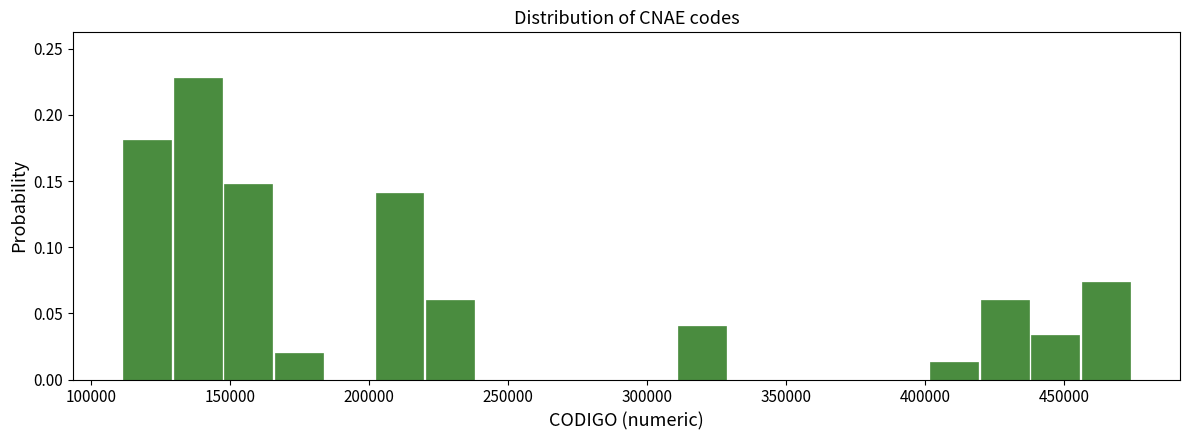

Read against the x-axis, roughly where is the centre of the tallest bar?

140000